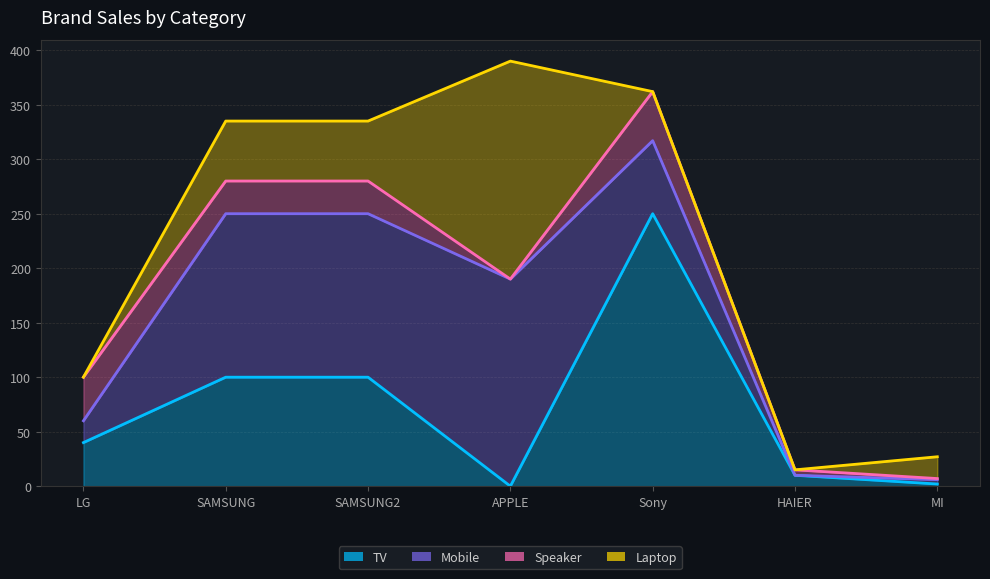

Reading left to right, extract all data points from this chart.

TV: 40	100	100	0	250	10	2
Mobile: 20	150	150	190	67	0	4
Speaker: 40	30	30	0	45	5	1
Laptop: 0	55	55	200	0	0	20